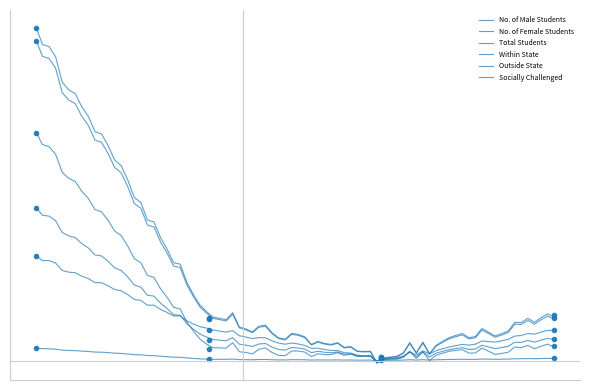

What is the difference between the highest and lowest values at UG [4 Years Program(s)]?

132